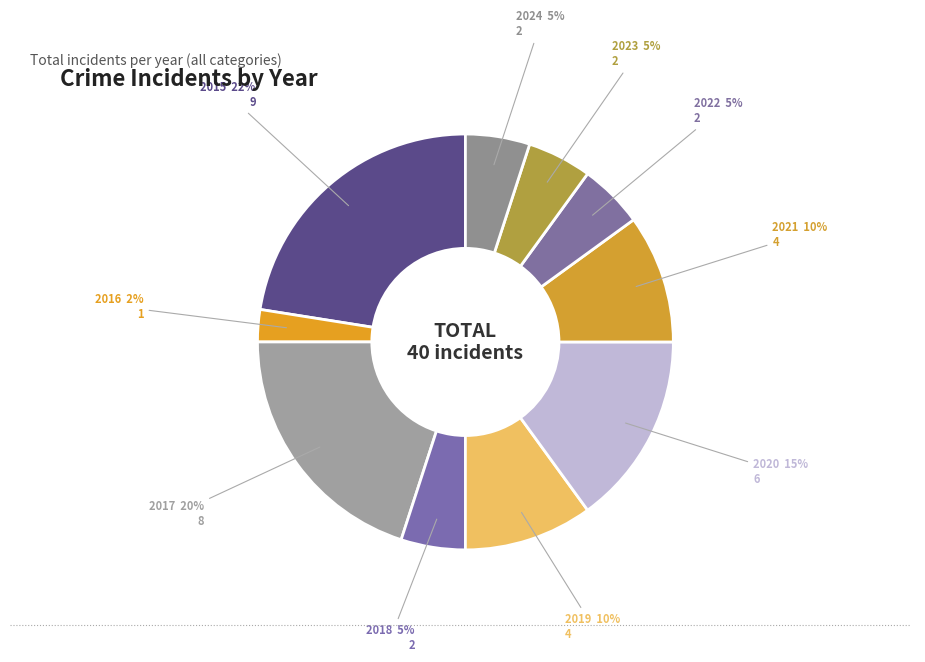

Which category has the smallest portion of the pie?

2016